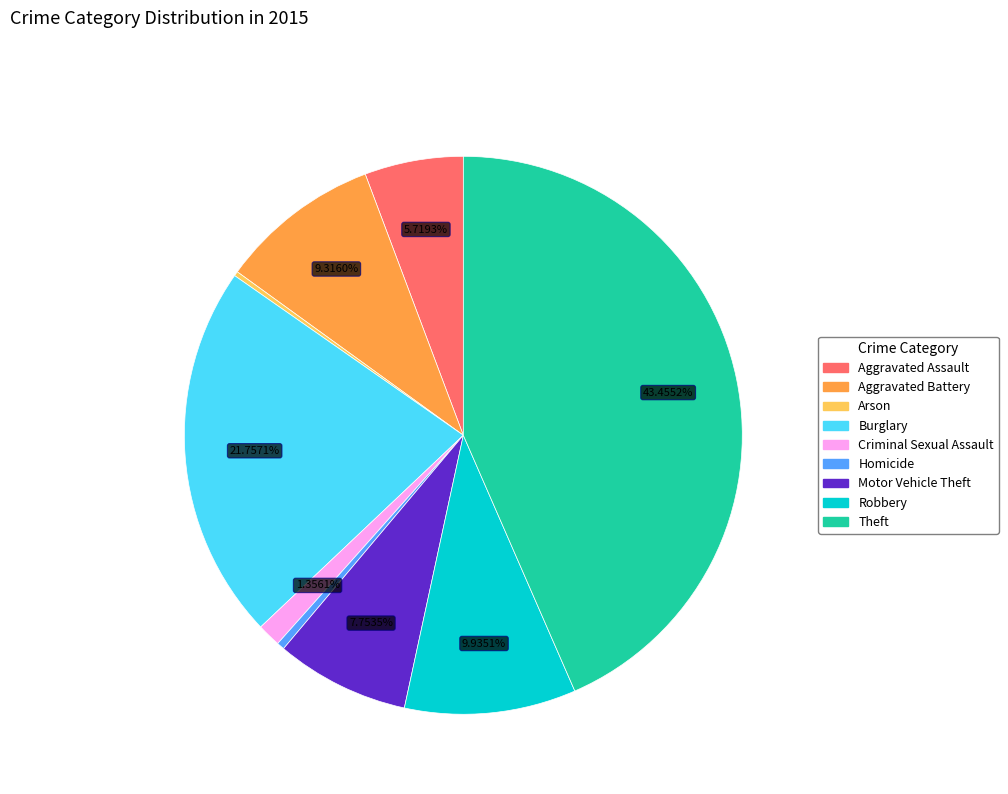

To the nearest percent, what is the difference between the largest and smallest slice percentages?

43%